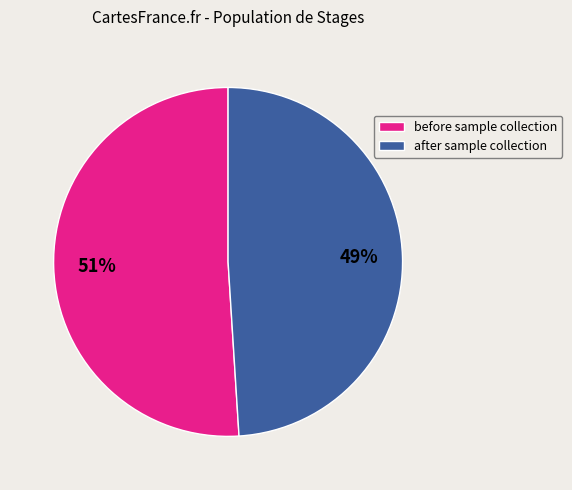

Does any single category account for the majority?

Yes